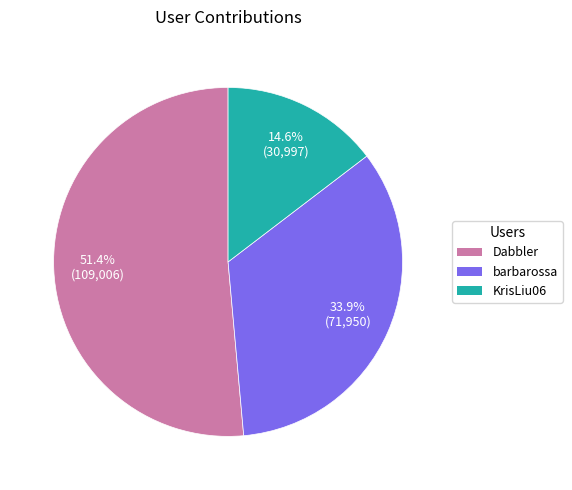

True or false: KrisLiu06 accounts for 1% of the total.

False